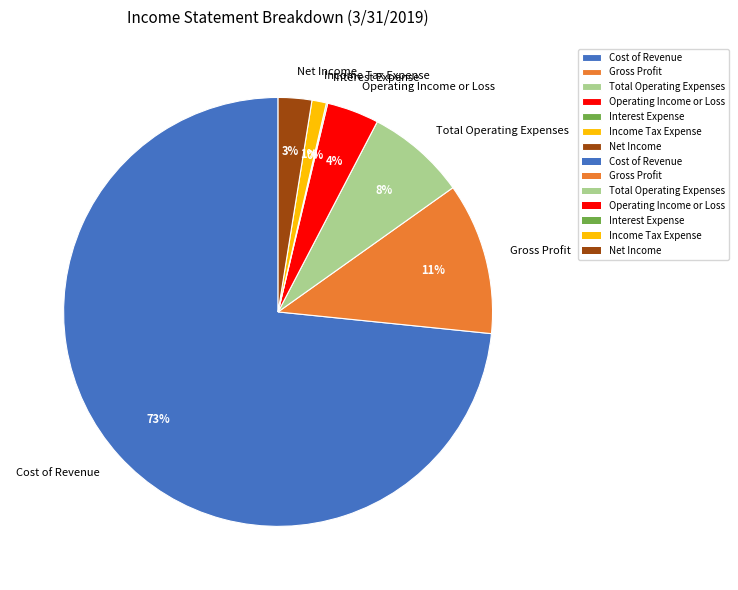

True or false: Operating Income or Loss accounts for 4% of the total.

True